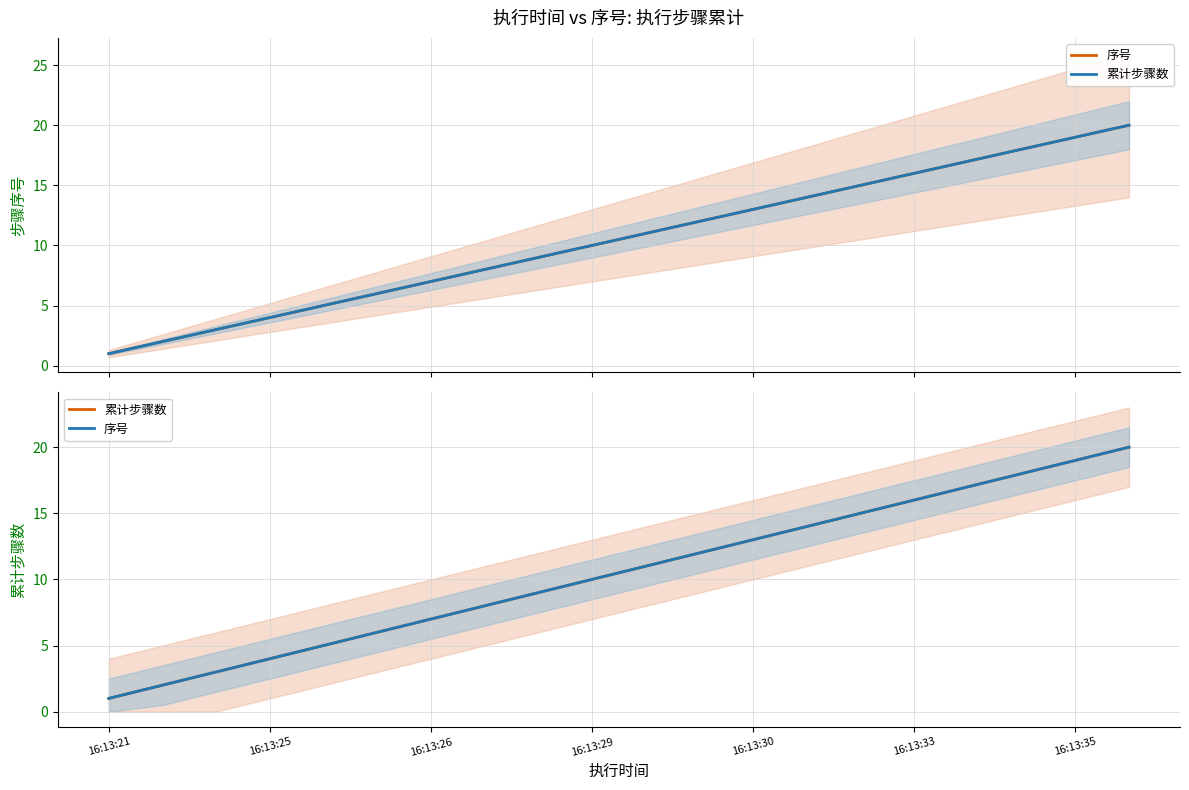

What are all the series names shown in the legend?

序号, 累计步骤数